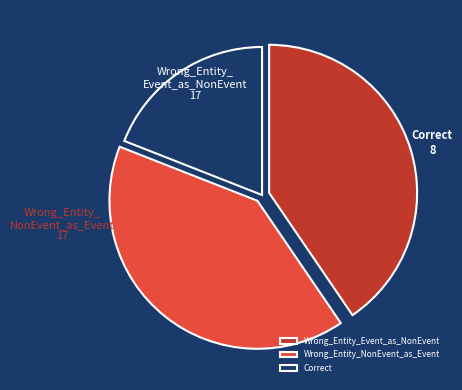

Is the sum of Wrong_Entity_Event_as_NonEvent and Correct greater than half?

Yes